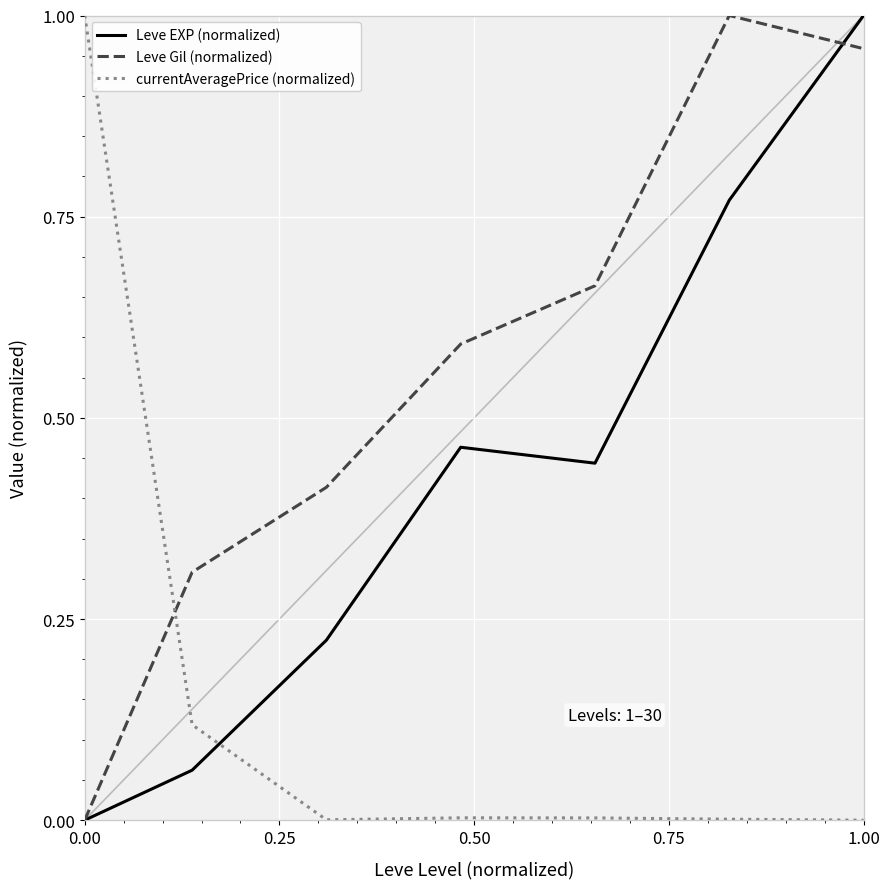

Which series has the largest total across all categories?

Leve Gil (normalized)